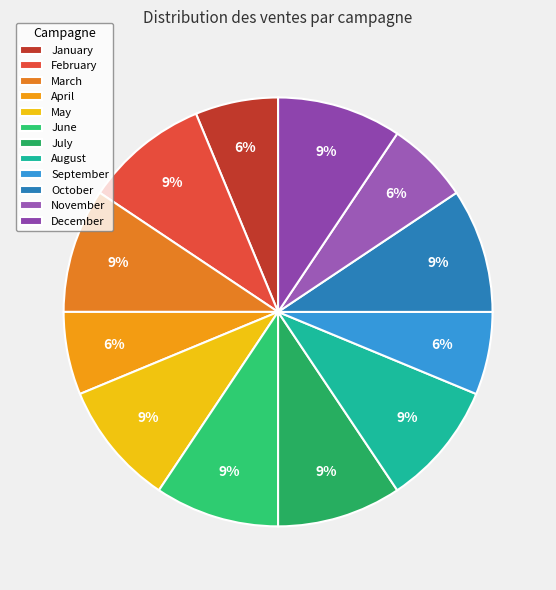

What percentage do March and July together represent?

18.8%